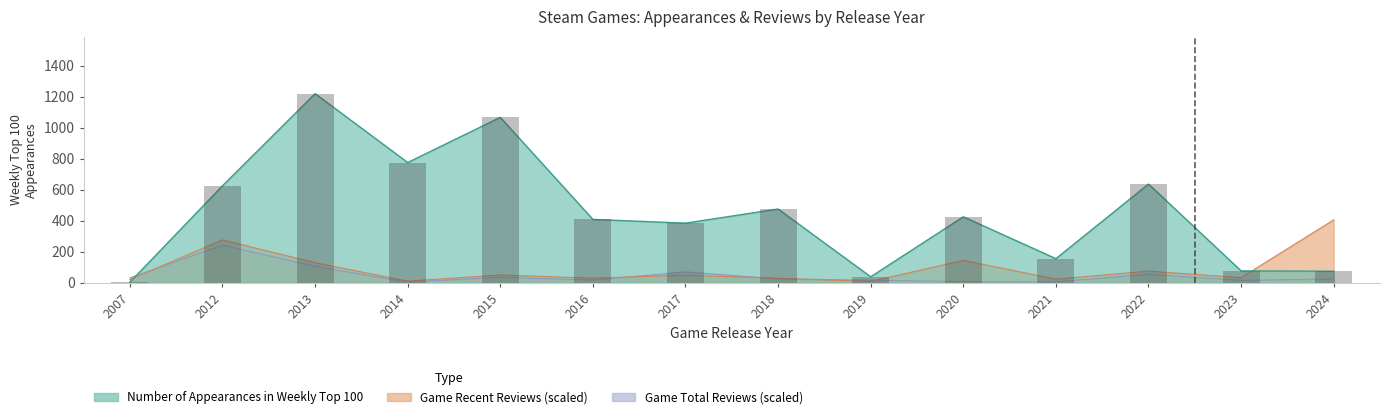

The value of Game Recent Reviews at 2018 is 29.9. True or false?

True